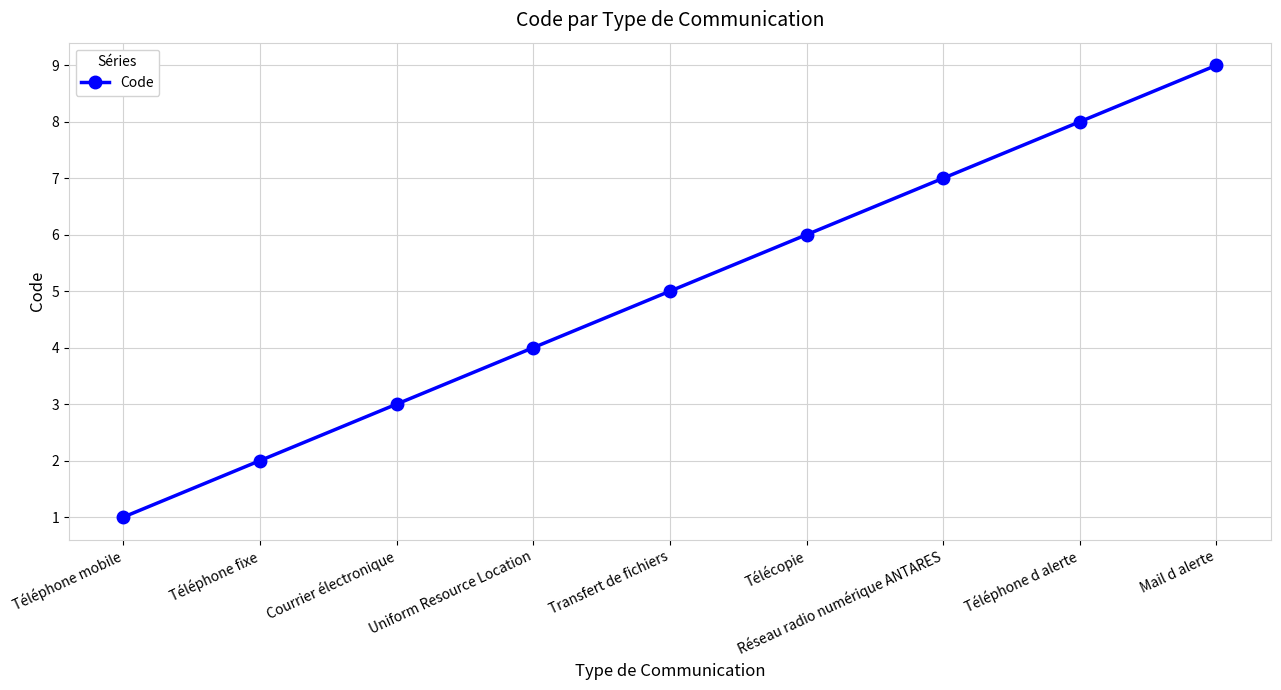

What is the label of the 7th point from the left?

Réseau radio numérique ANTARES